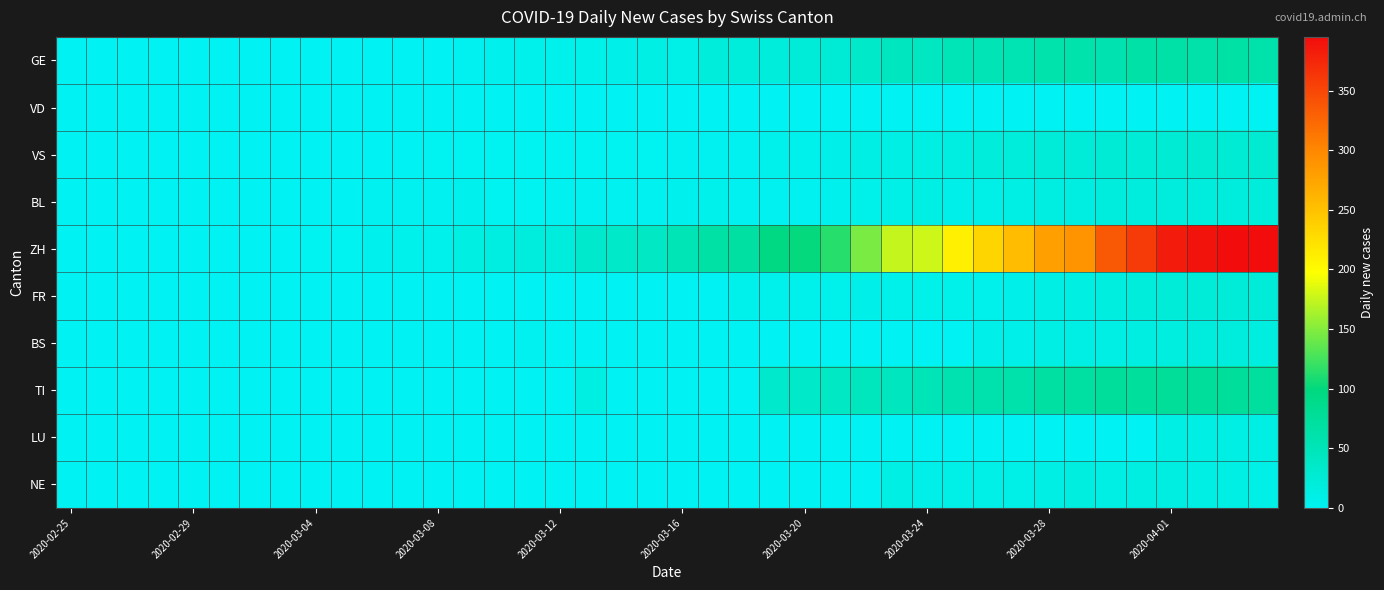

List the series in order of their peak value, lowest first.

VD, LU, NE, BS, BL, FR, VS, GE, TI, ZH